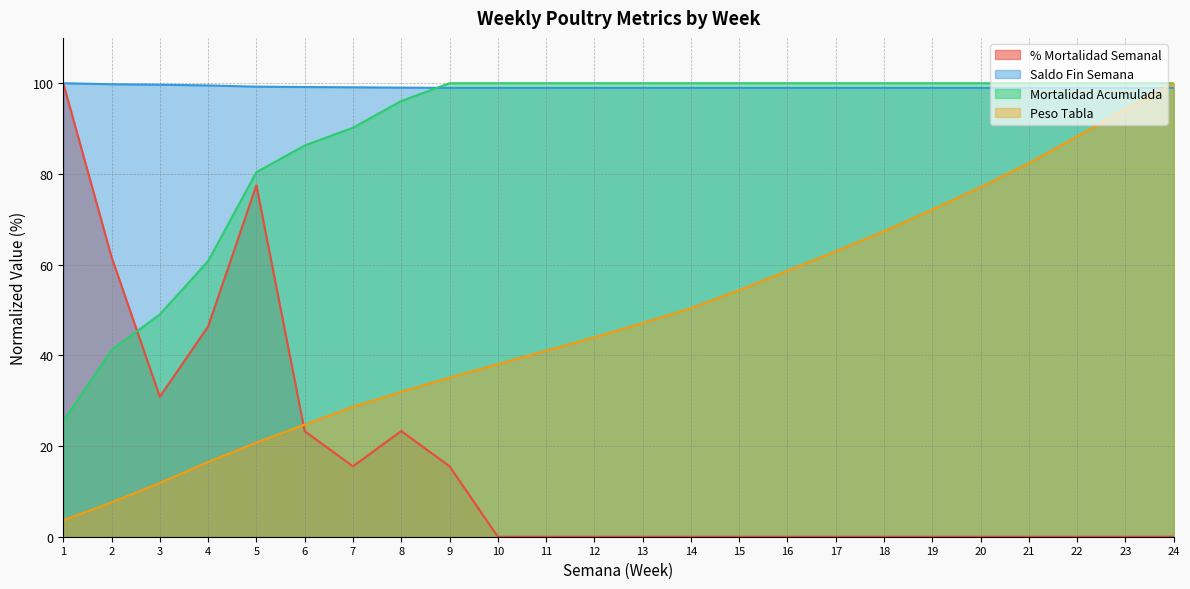

At which label does % Mortalidad Semanal reach its peak?

1